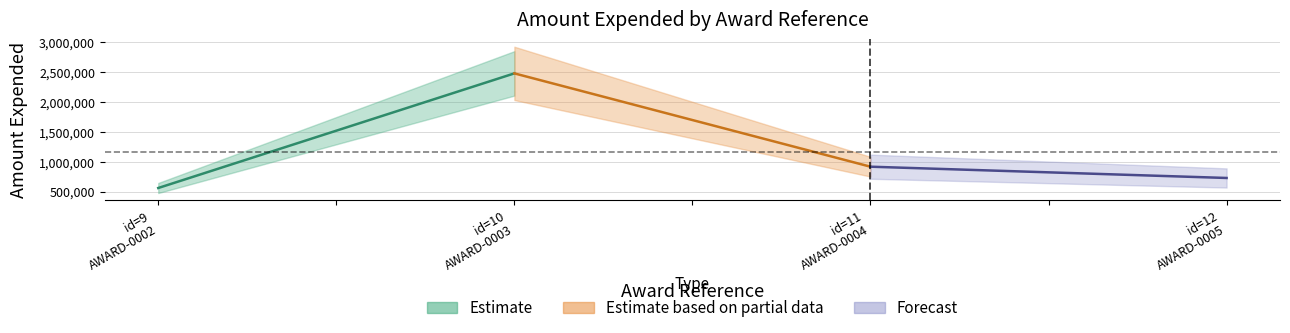

What is the smallest value displayed?

561090